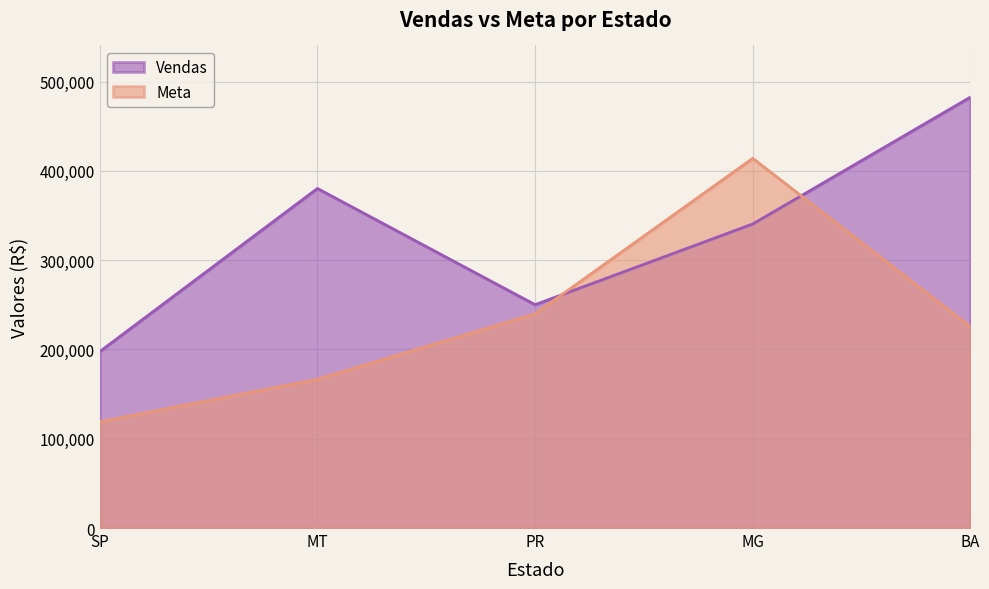

What is the label of the 4th point from the left?

MG